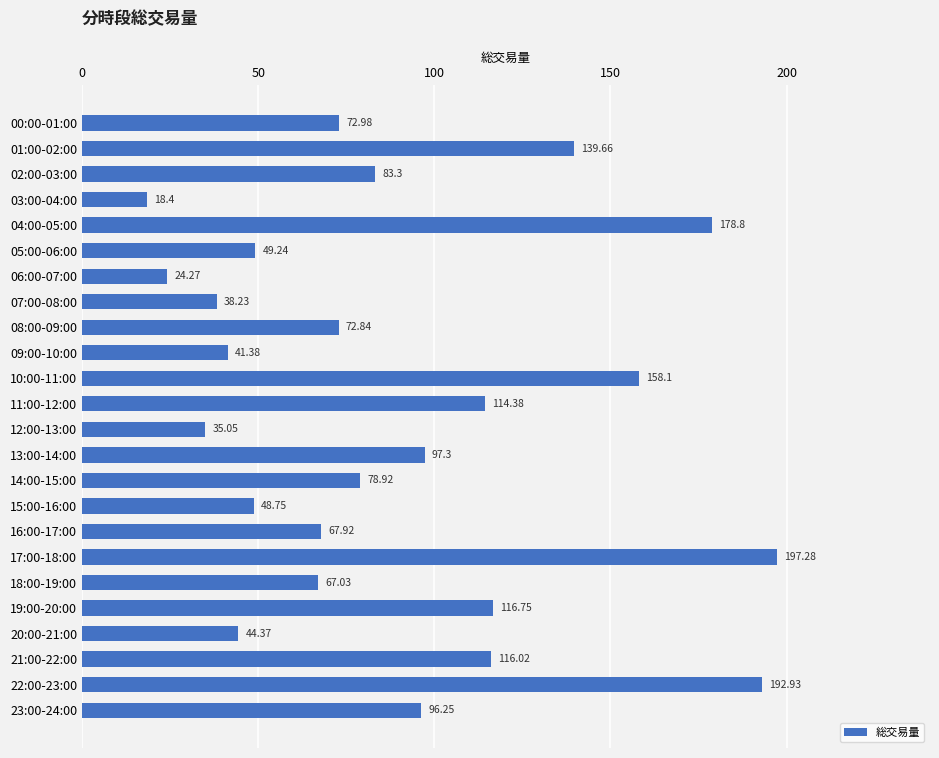

What is the change in value from 03:00-04:00 to 11:00-12:00?

+96.0